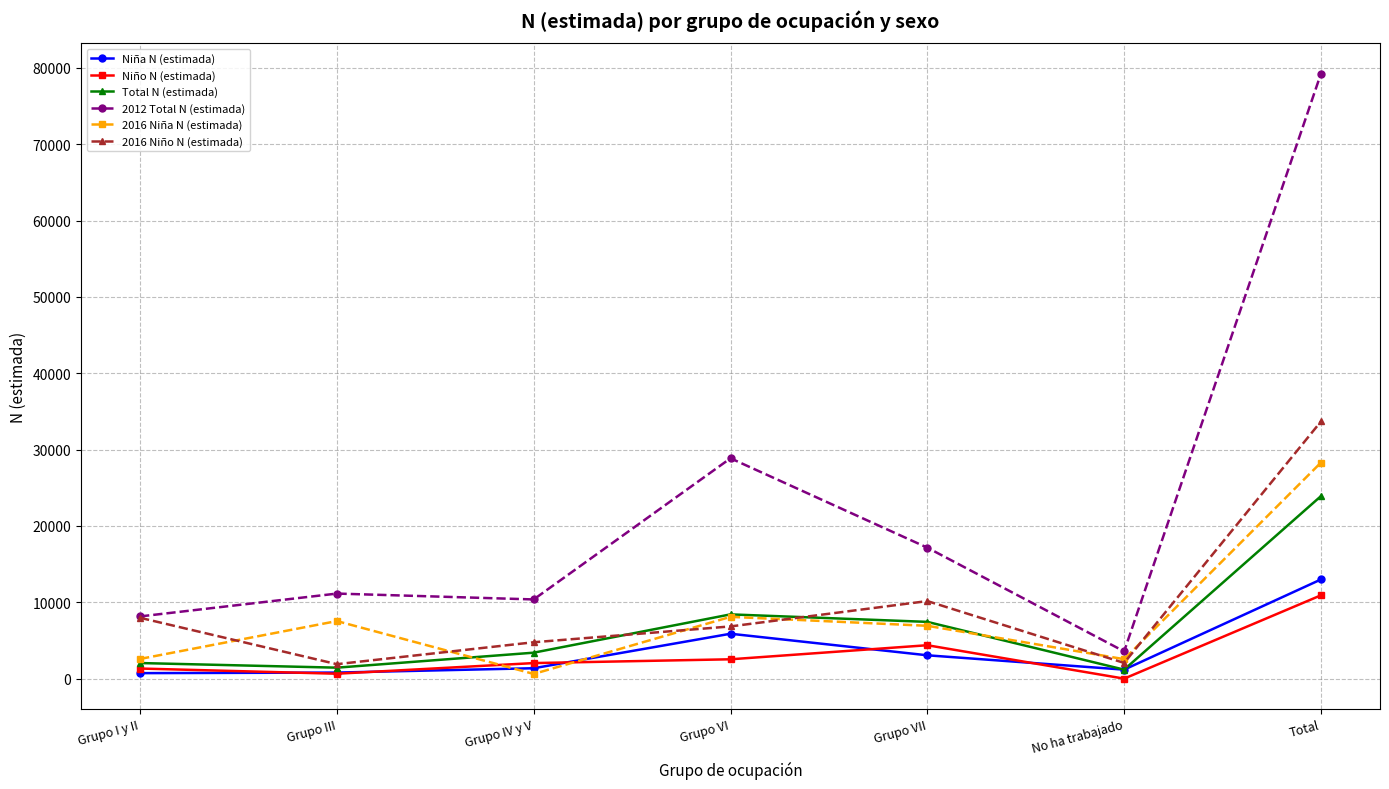

What is the label of the 3rd point from the left?

Grupo IV y V